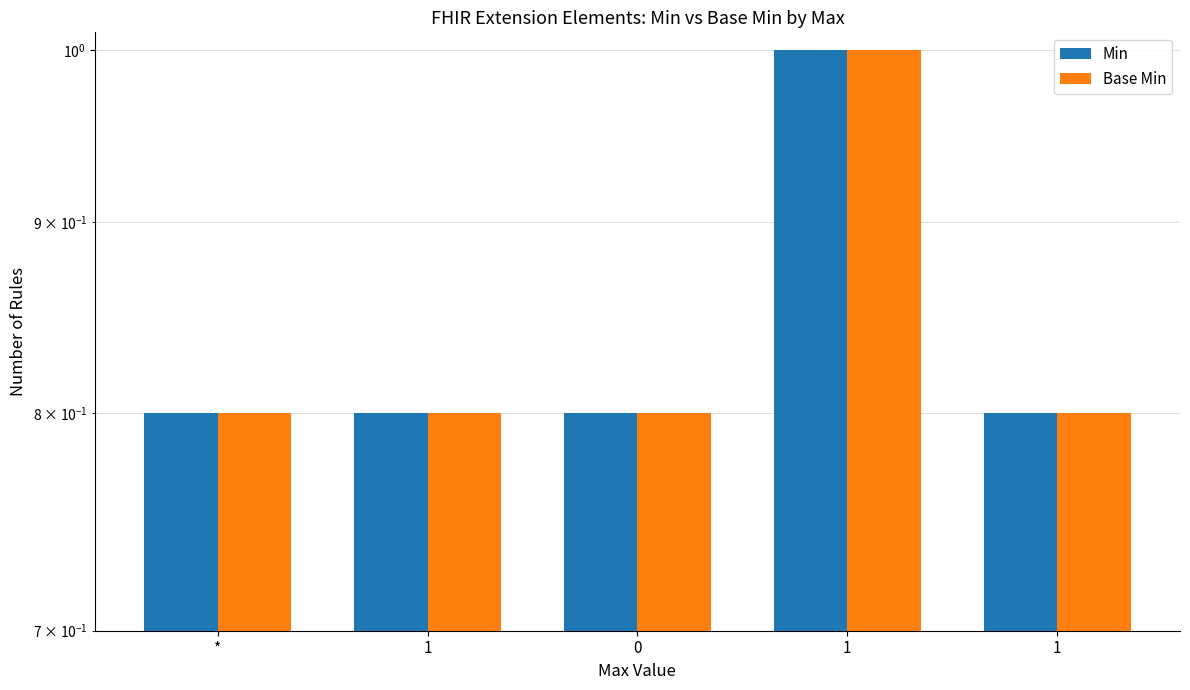

Are the bars grouped side by side (vs. stacked)?

Yes